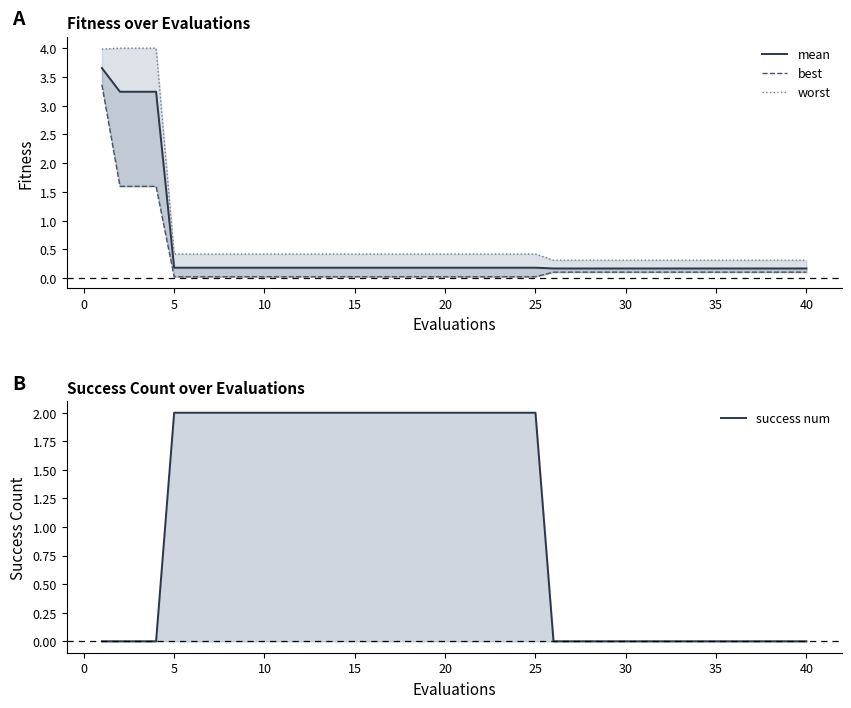

At how many categories does at least one series exceed 0?

40